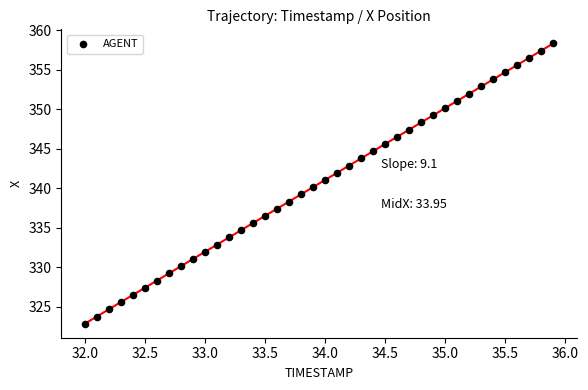

What is the range of Y values (max minus min)?

35.5